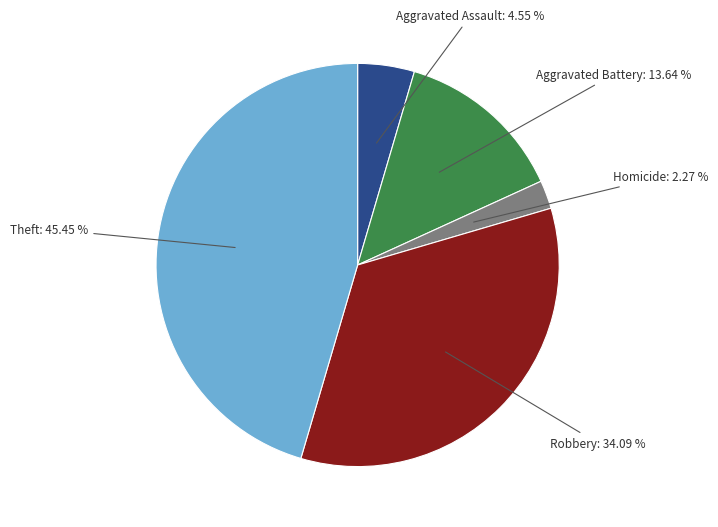

Is there a majority slice in this chart?

No